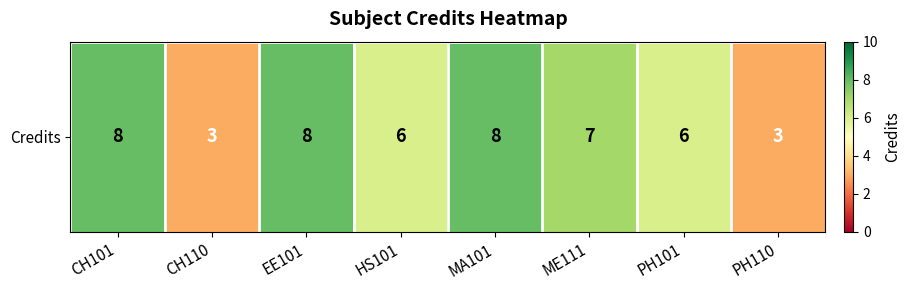

Count the number of categories in the chart.

8